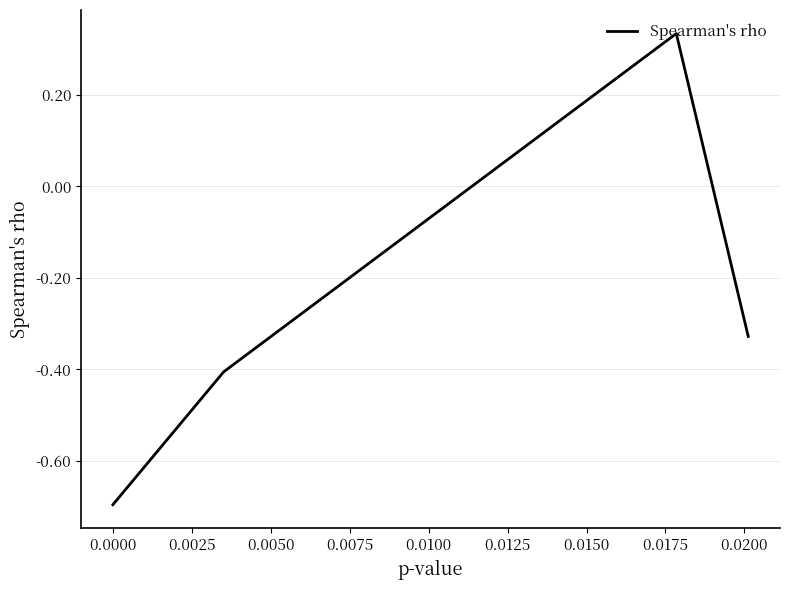

What is the difference between the maximum and minimum values?

1.0